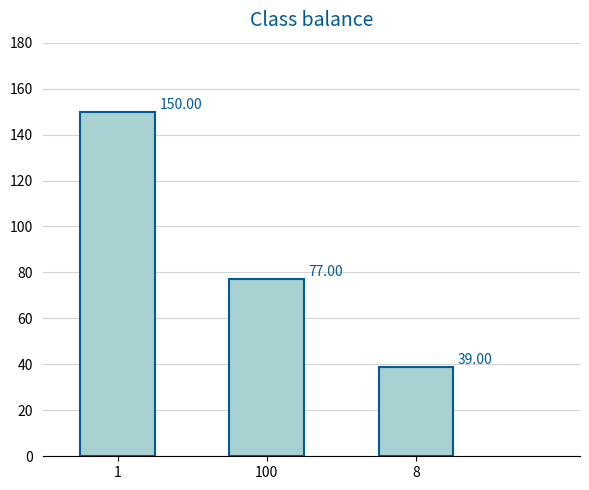

What is the label of the 2nd bar from the right?

100